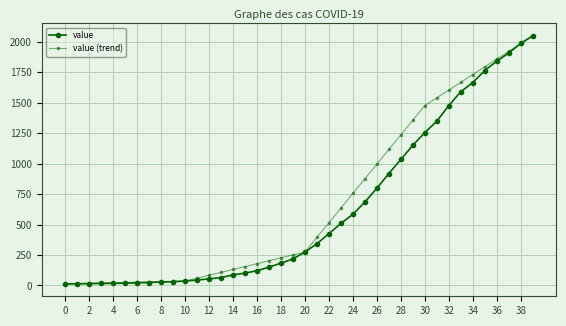

What is the difference between the maximum and minimum values in the value series?

2036.0